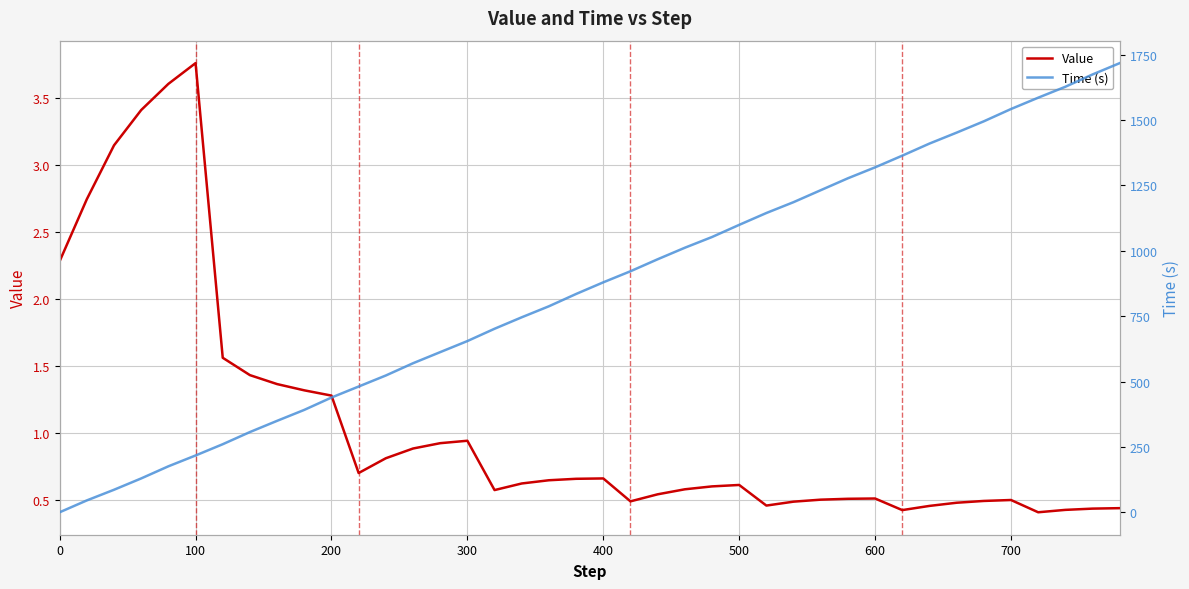

What is the lowest value of the Value series?

0.4